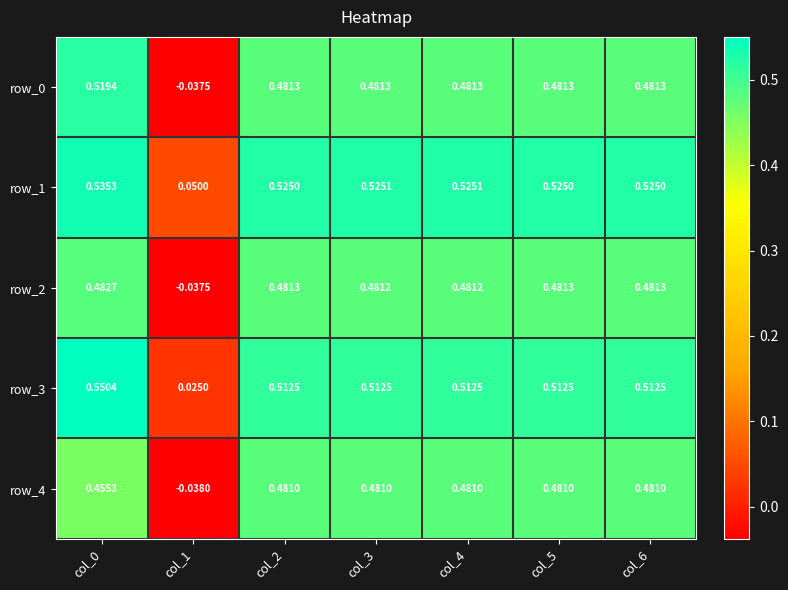

Is the value of row_0 at col_4 greater than the value of row_1 at col_1?

Yes